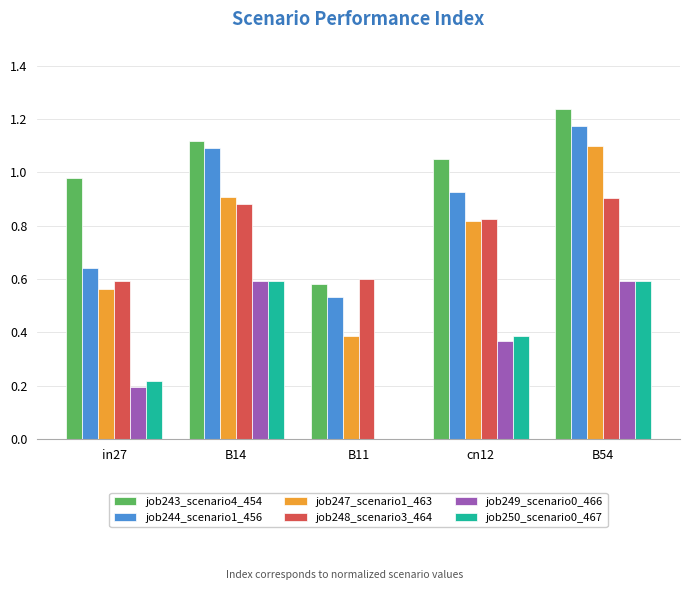

How many data points does each series have?

5